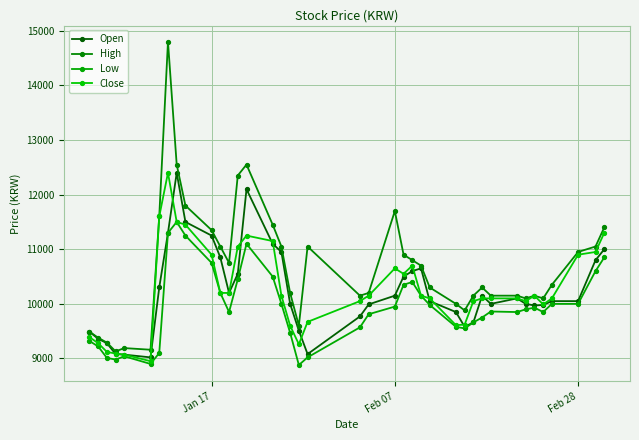

At how many categories does at least one series exceed 9392?

35